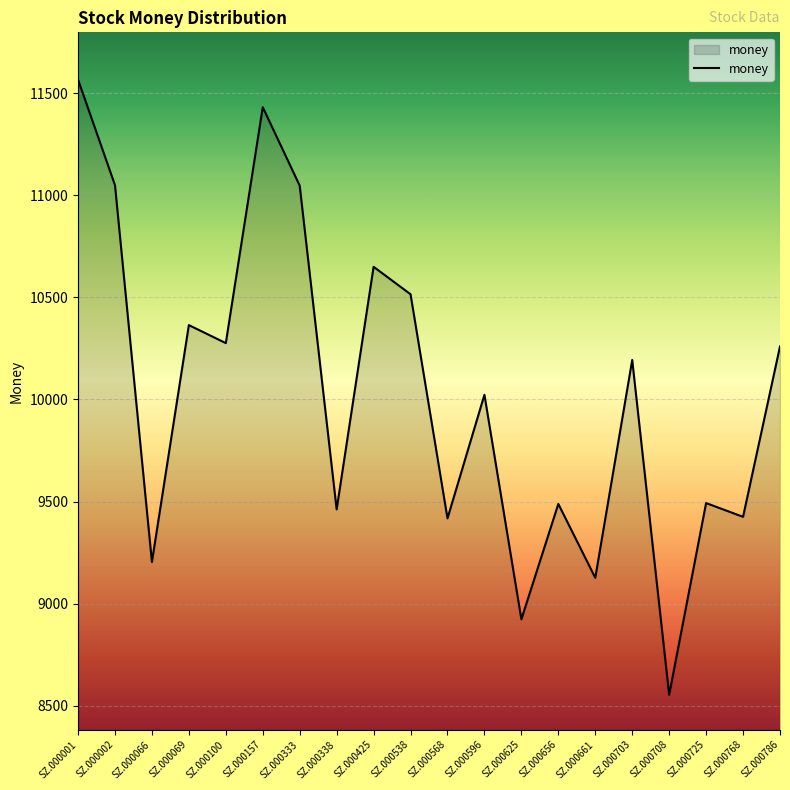

The chart shows a value of 10022.4 at SZ.000596. True or false?

True